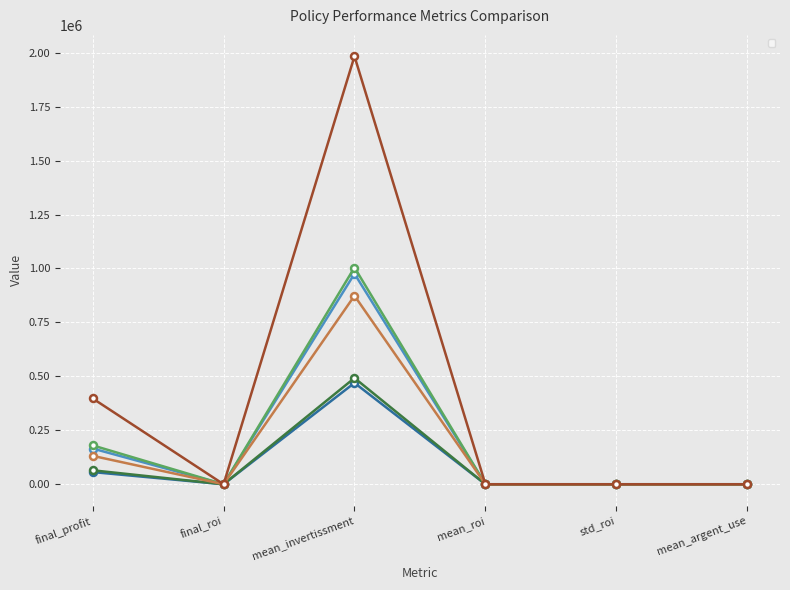

The value of _buy_fv_3__sold_fv_new min_0 at final_profit is 165647.8. True or false?

True